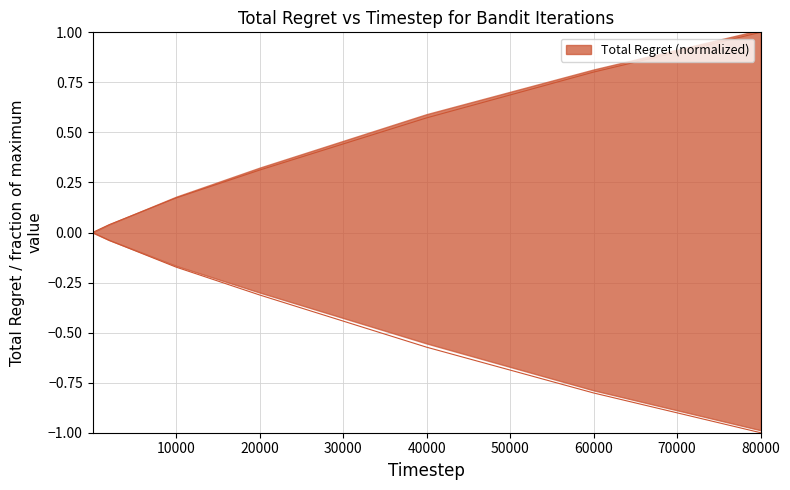

Which series has the largest total across all categories?

Total Regret